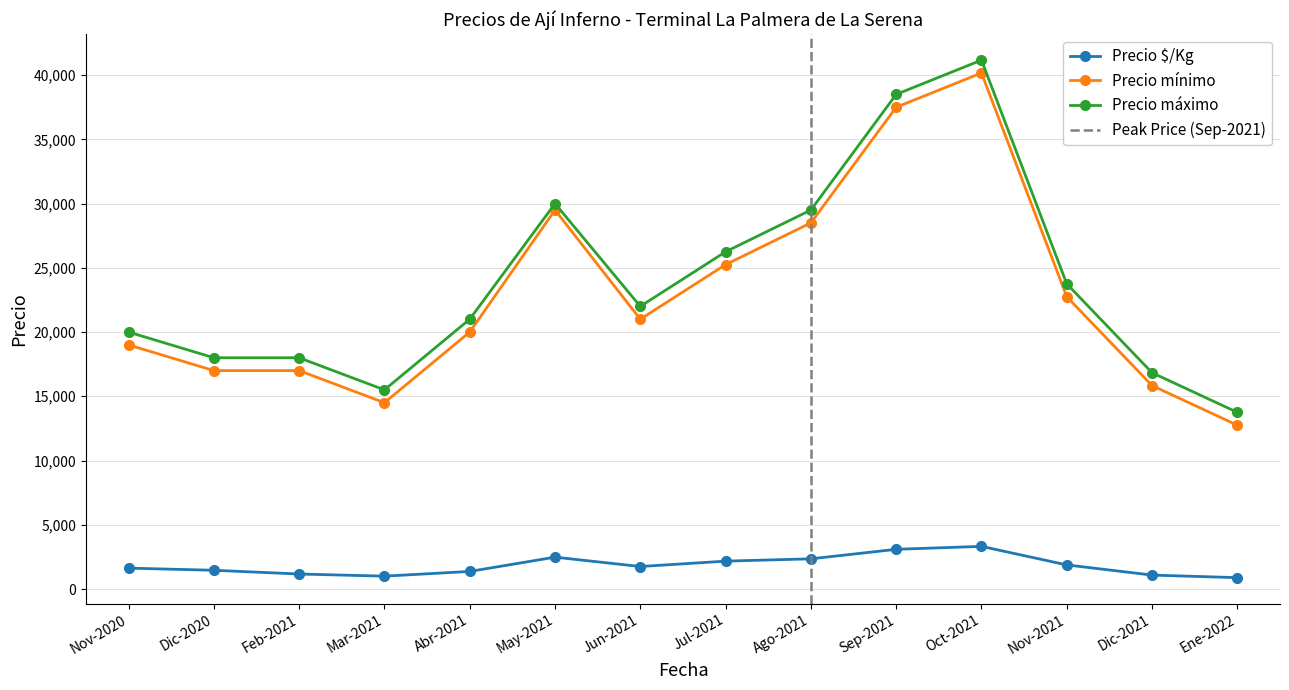

What is the total value across all series at 2021-07-12?

55208